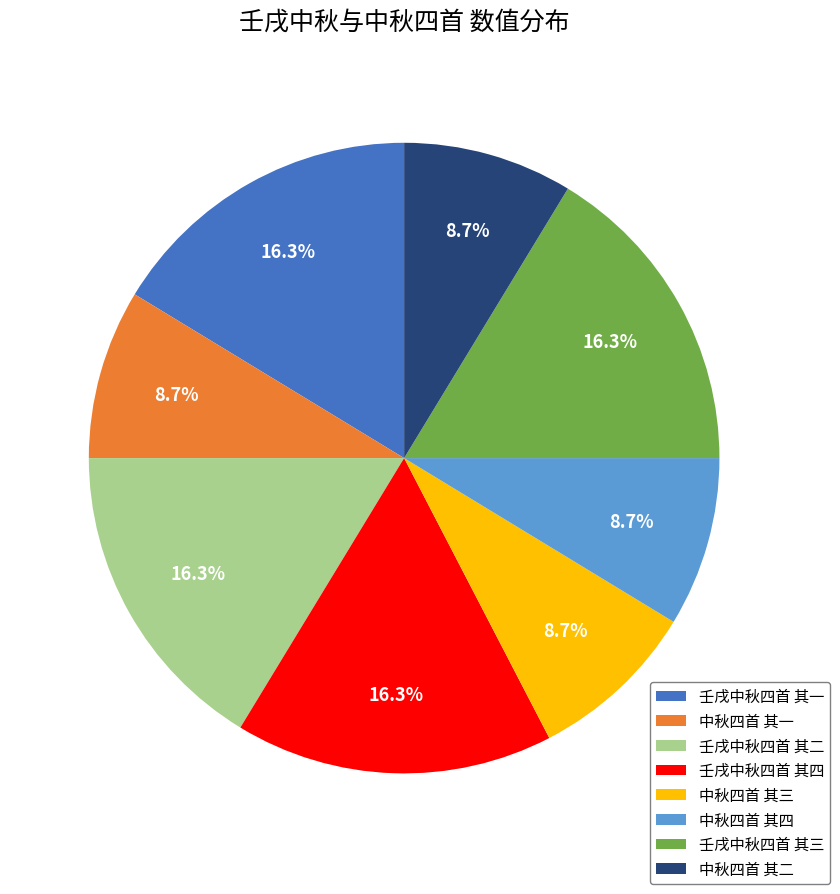

Is there any slice that represents more than half of the pie?

No